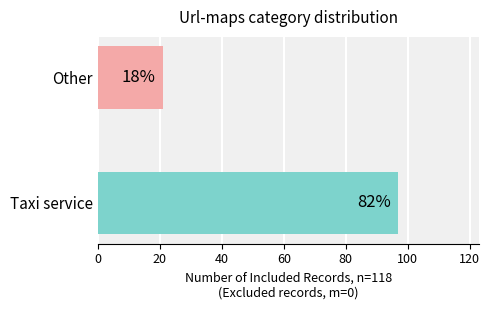

What is the minimum value shown in the chart?

21